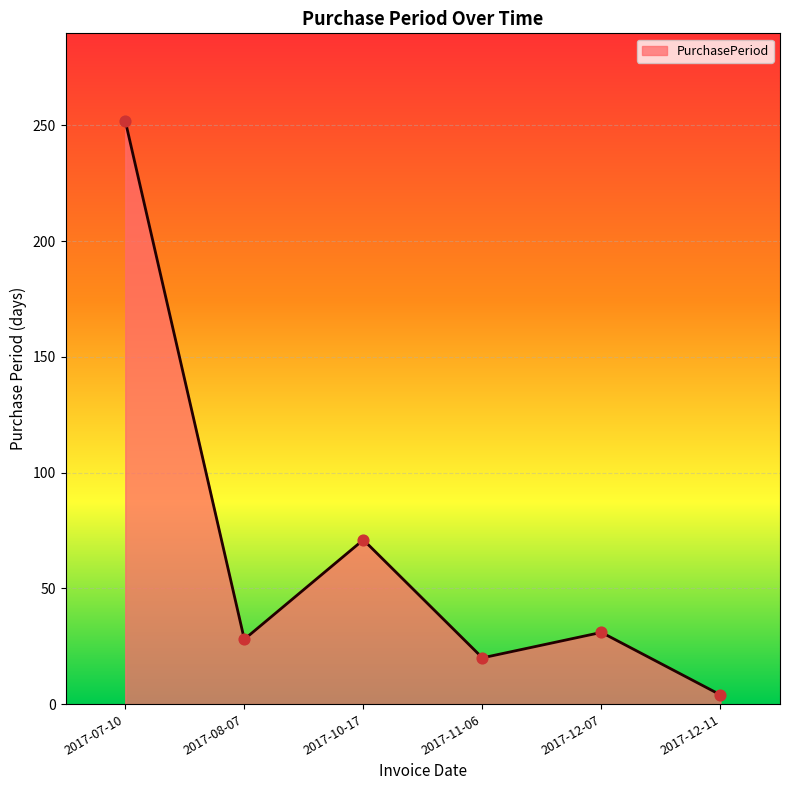

Approximately how many times larger is the value at 2017-12-07 compared to 2017-10-17?

0.4